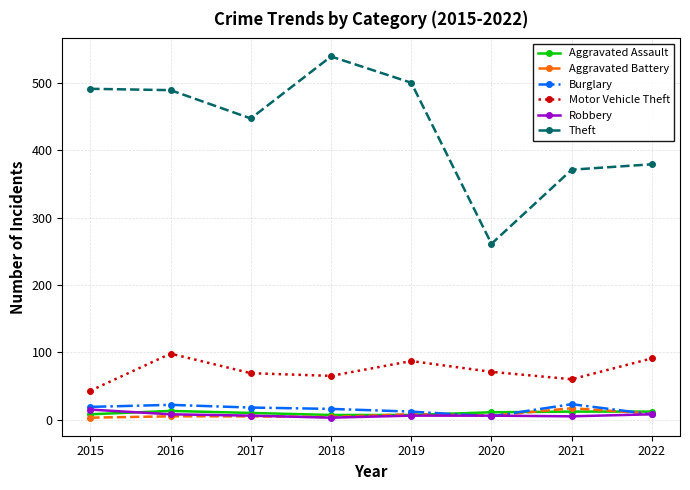

What is the difference between the second highest and minimum values in the Theft series?

239